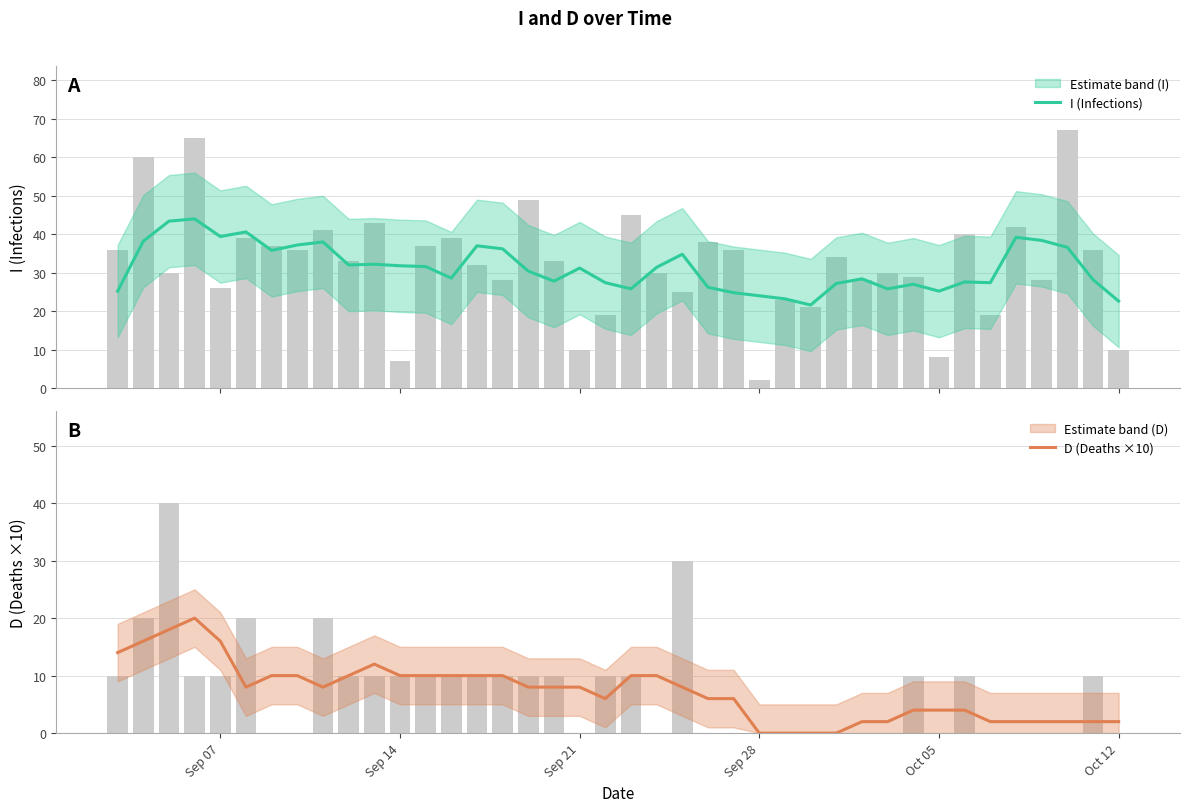

Is the value of D (Deaths ×10) at Sep 14 greater than the value of I (Infections) at 21?

No